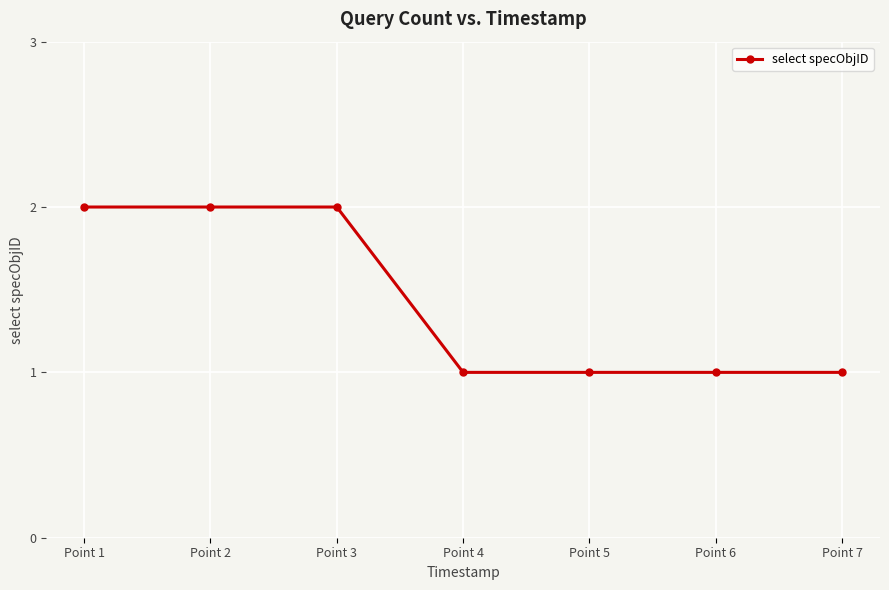

What is the difference between the second highest and minimum values?

1